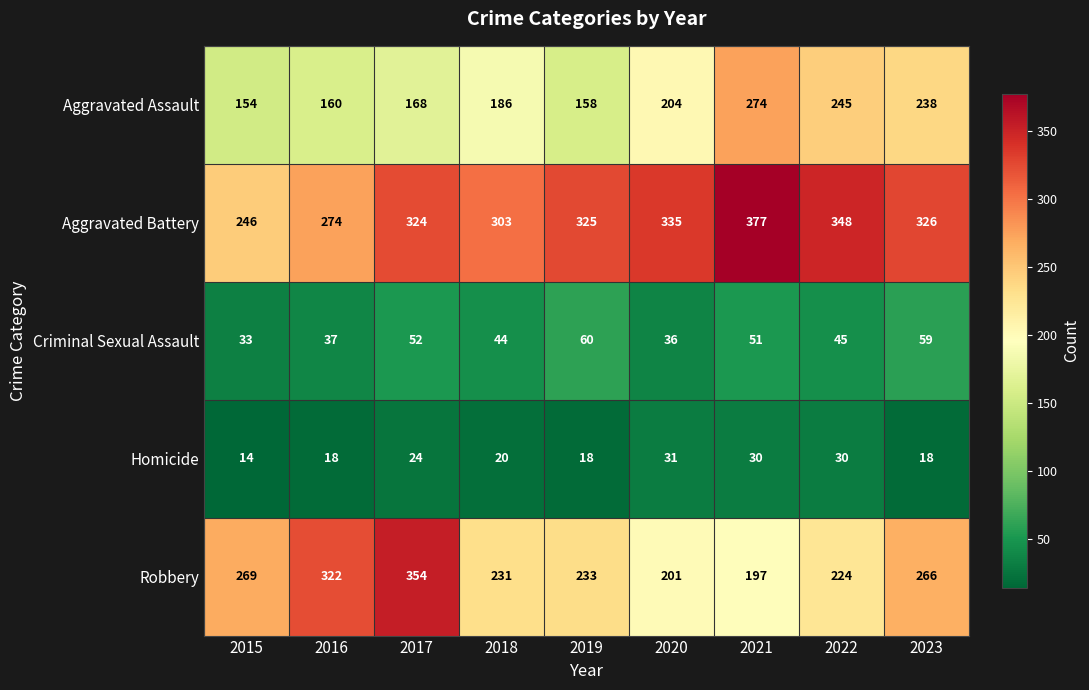

List the series in order of their peak value, highest first.

Aggravated Battery, Robbery, Aggravated Assault, Criminal Sexual Assault, Homicide